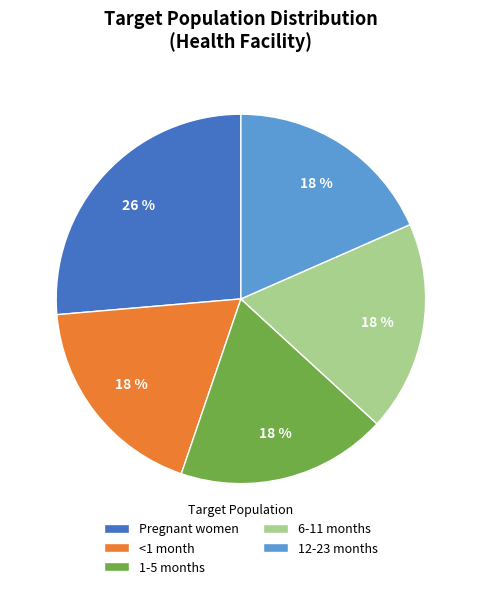

True or false: <1 month accounts for 24% of the total.

False